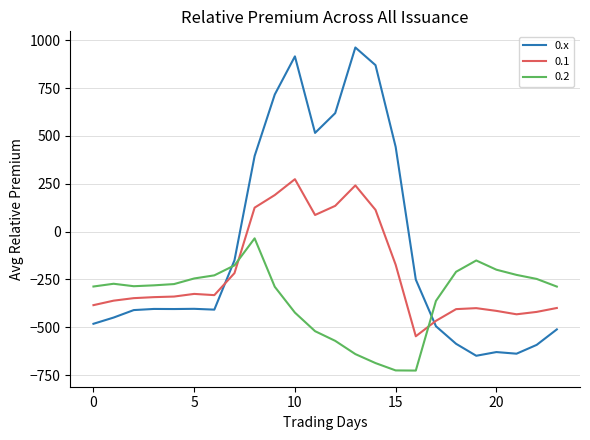

Does the chart have visible grid lines?

Yes